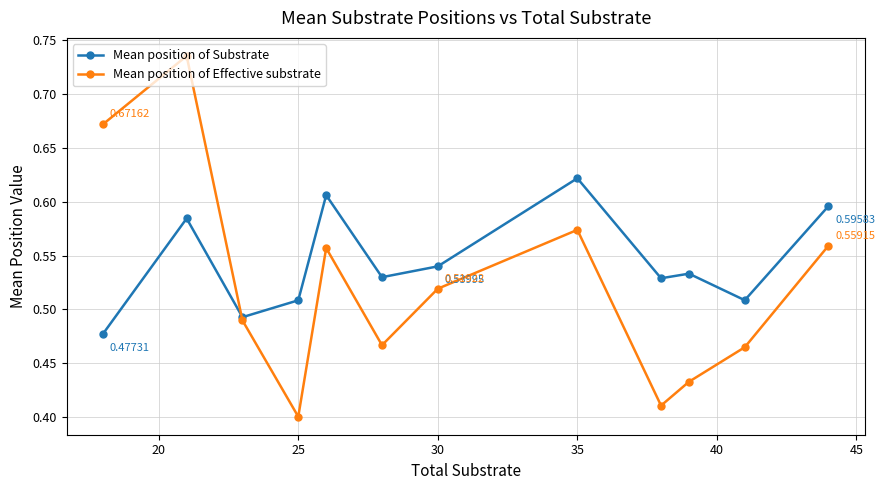

How many lines are shown in the chart?

2